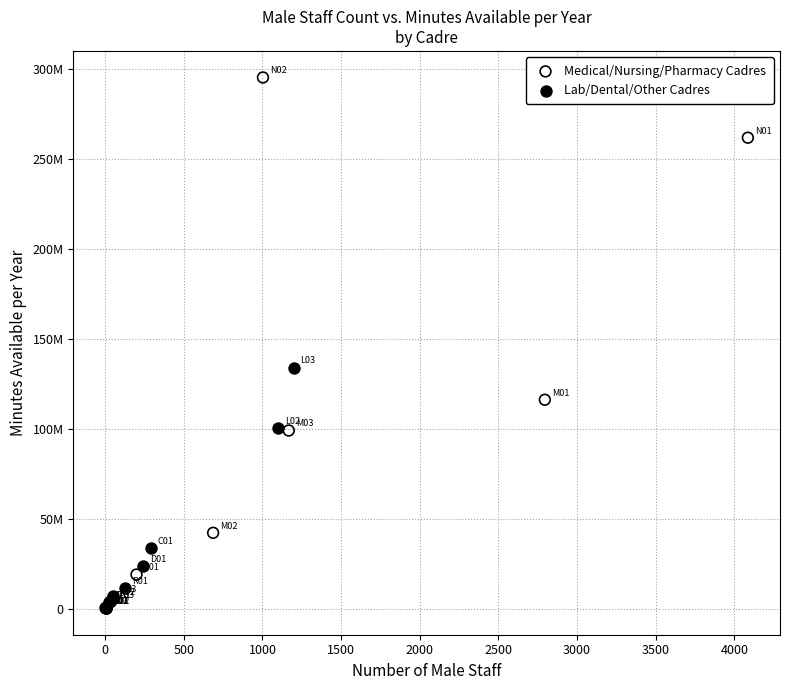

What are all the series names shown in the legend?

Medical/Nursing/Pharmacy Cadres, Lab/Dental/Other Cadres